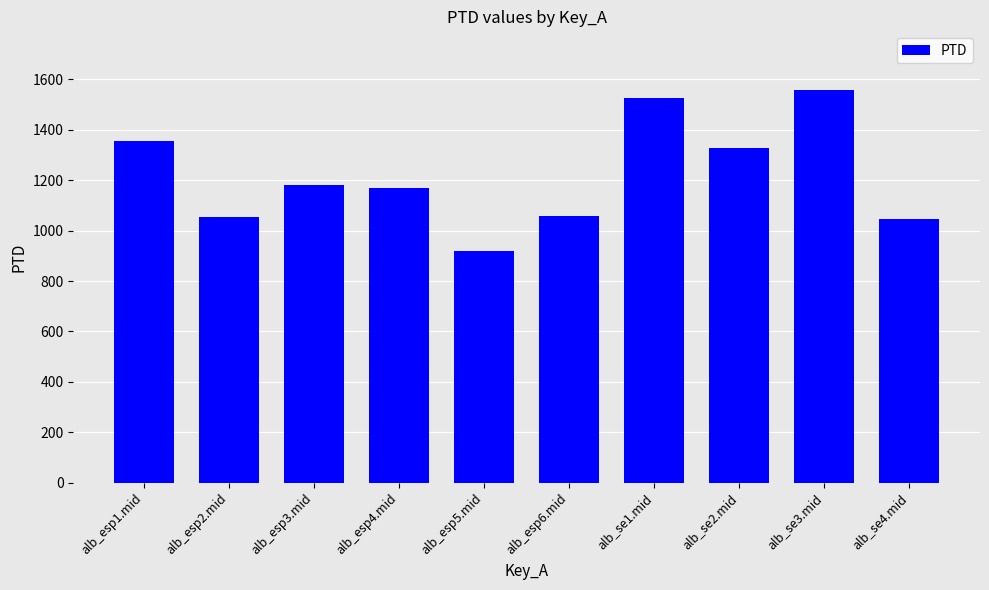

Is it true that the value at alb_esp4.mid is 1806.0?

False